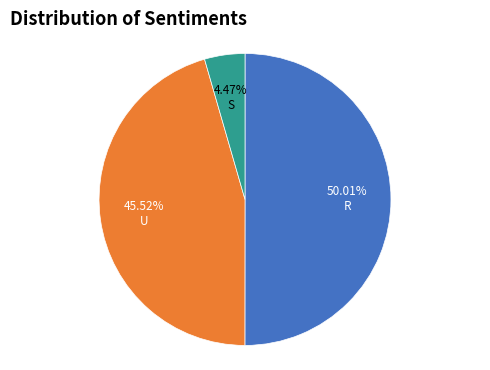

Which has a higher value, R or S?

R